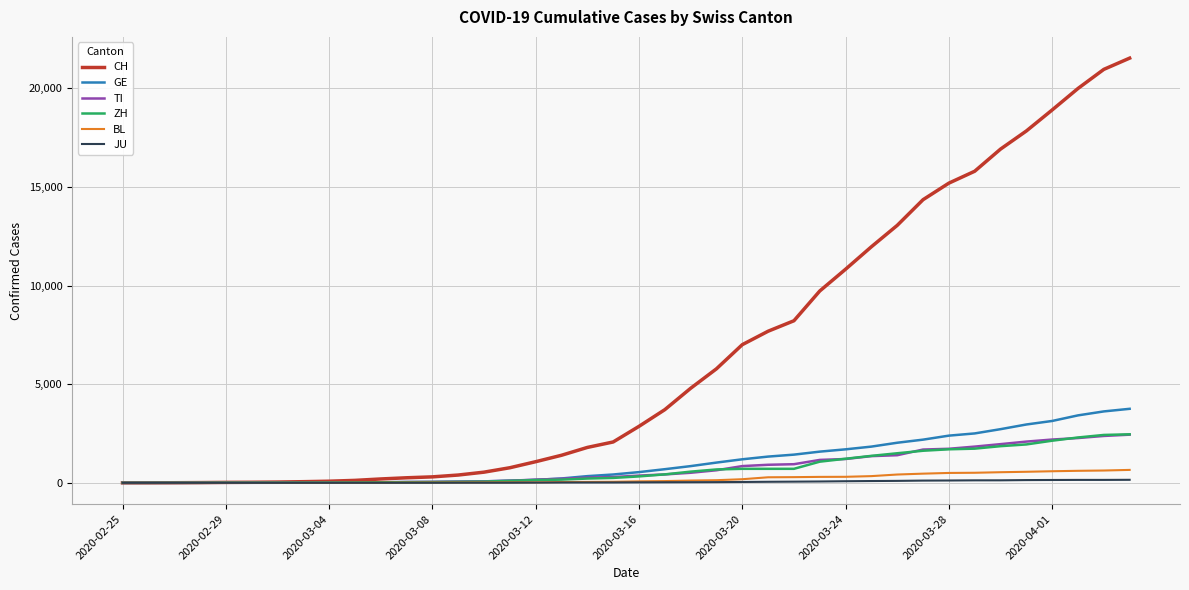

Which series has the largest total across all categories?

CH